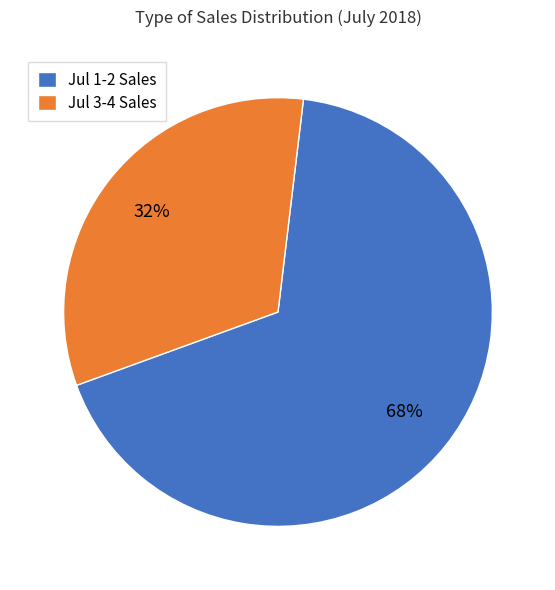

Is the sum of Jul 1-2 Sales and Jul 3-4 Sales greater than half?

Yes